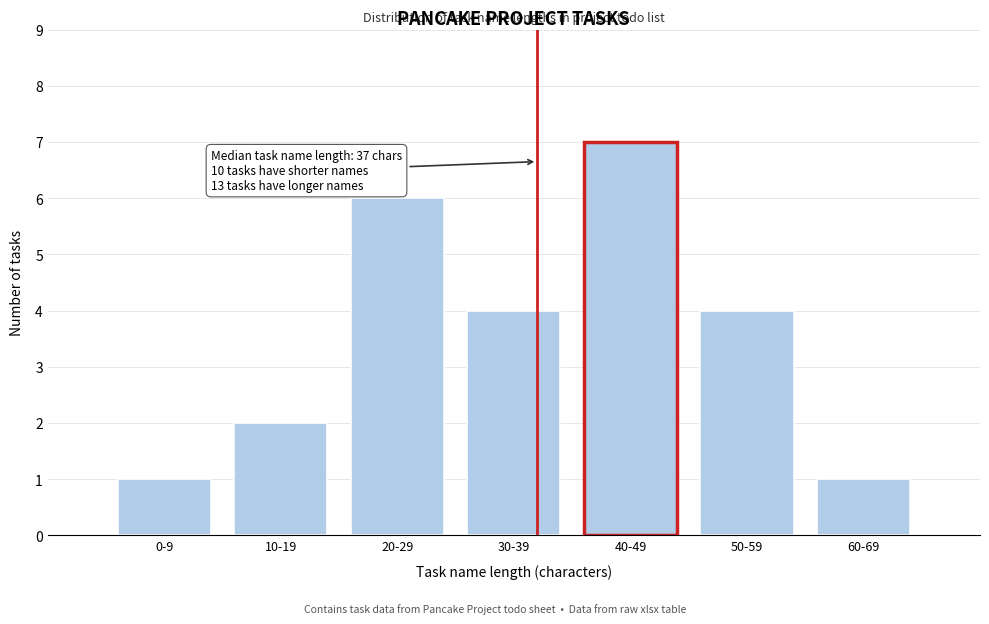

Reading left to right, list all the values displayed in this chart.

0-9=1	10-19=2	20-29=6	30-39=4	40-49=7	50-59=4	60-69=1